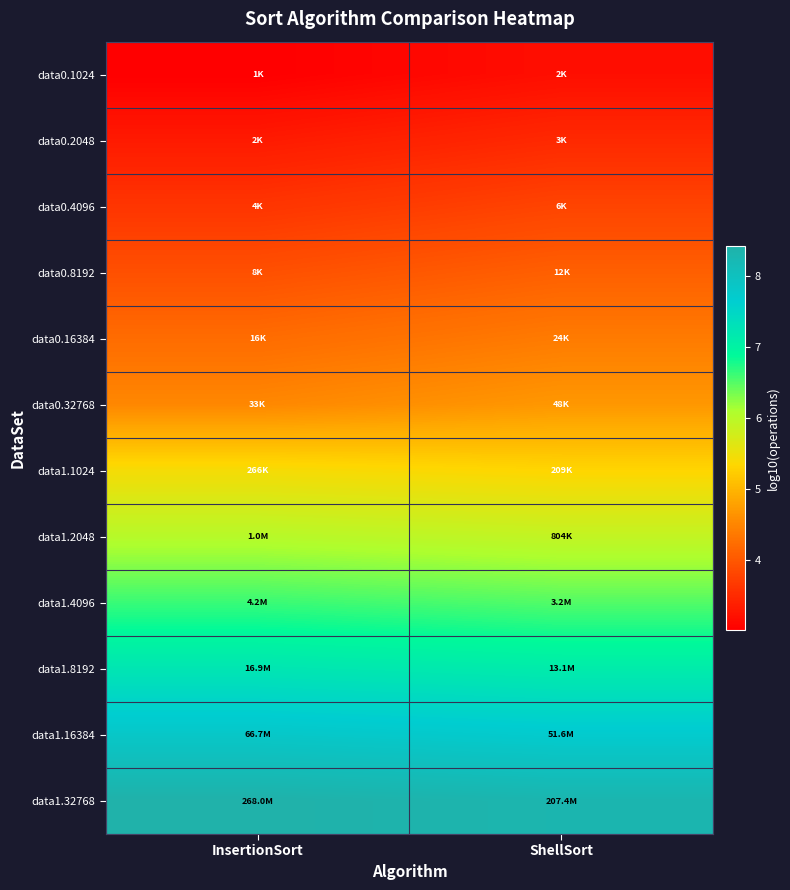

How many data points does each series have?

2